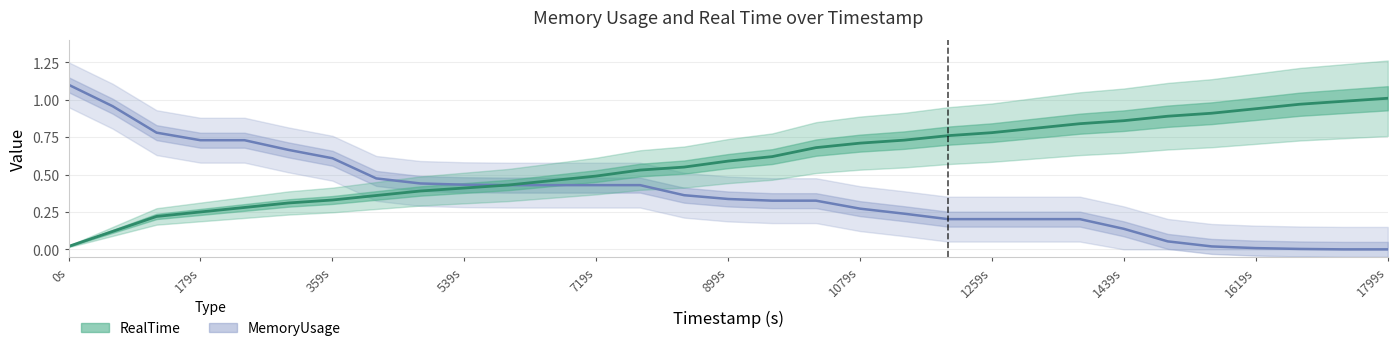

How many lines are shown in the chart?

2